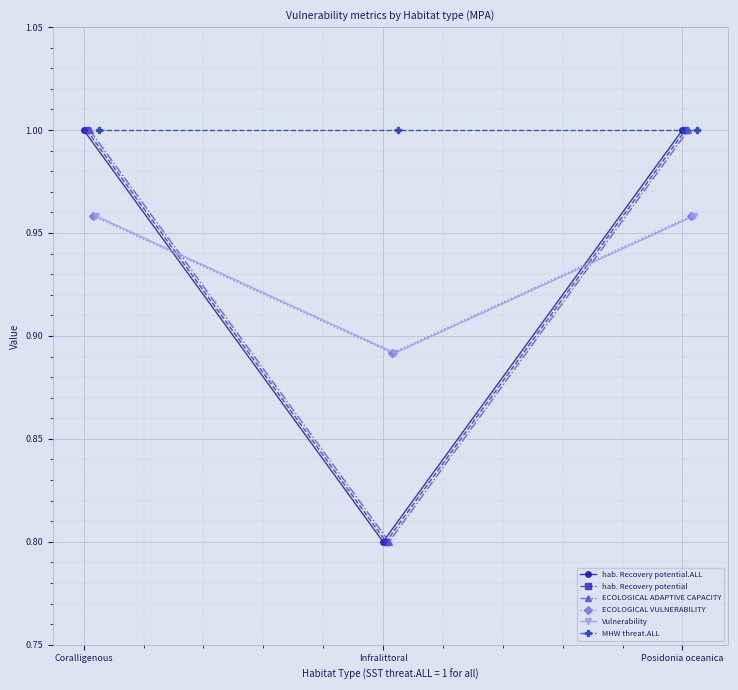

What is the label of the 1st point from the right?

Posidonia oceanica